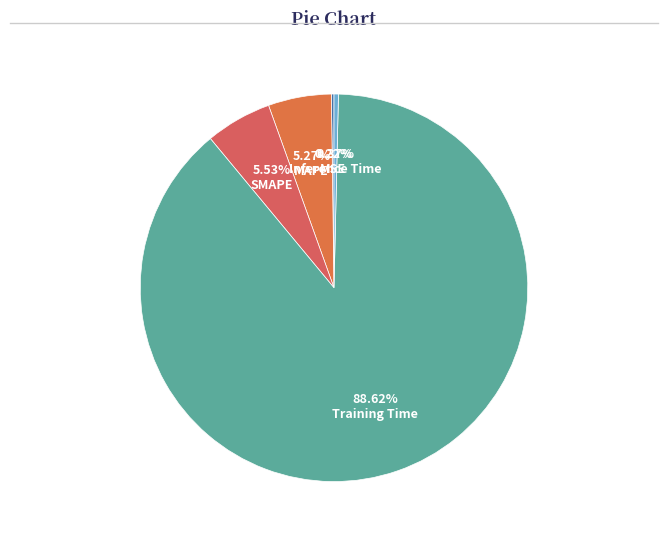

What is the largest slice in the pie chart?

88.62% Training Time